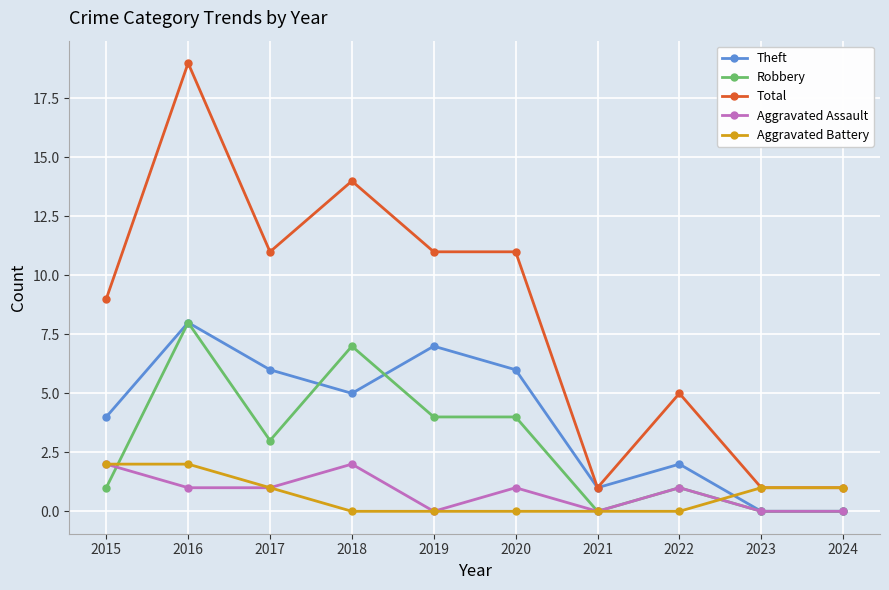

Which series has the largest total across all categories?

Total